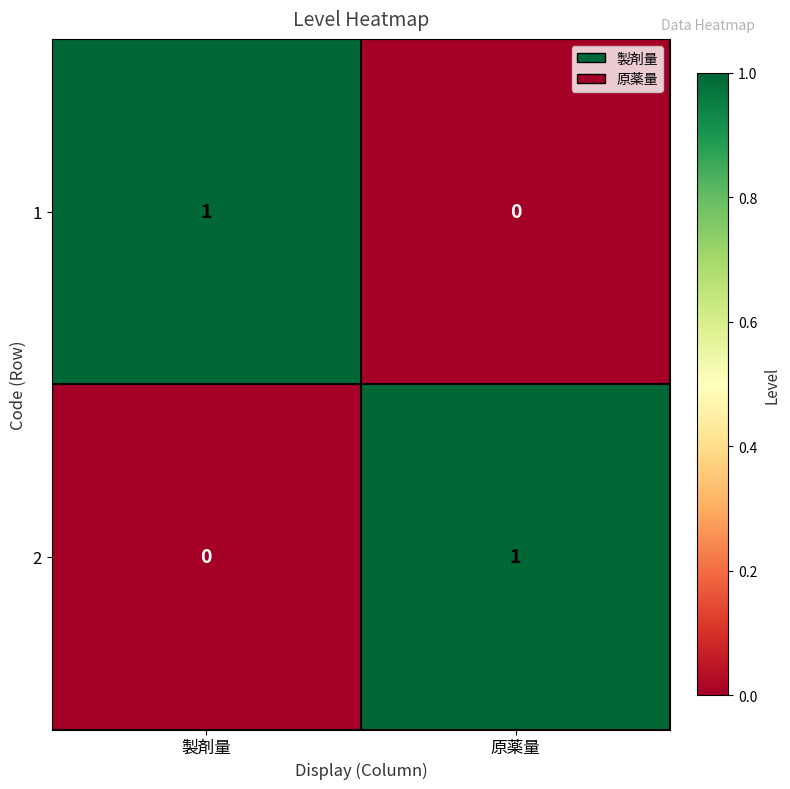

The value of 2 at 原薬量 is 1. True or false?

True